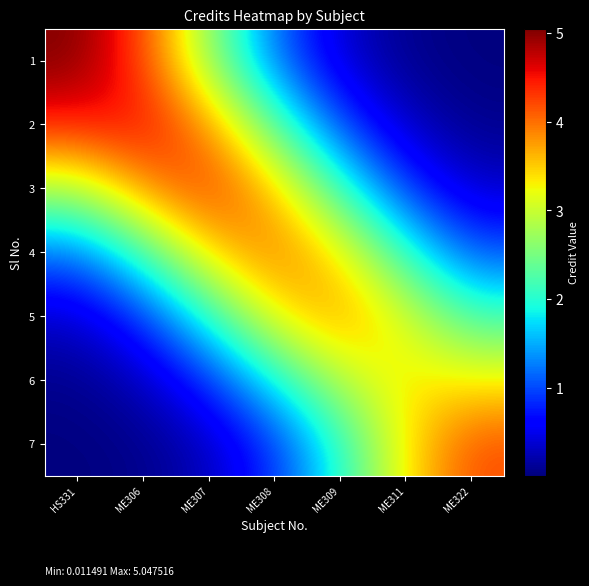

Reading left to right, list all the values displayed in this chart.

1: HS331=5.0	ME306=4.2	ME307=2.7	ME308=1.2	ME309=0.4	ME311=0.1	ME322=0.0
2: HS331=4.5	ME306=4.6	ME307=3.8	ME308=2.3	ME309=1.0	ME311=0.3	ME322=0.1
3: HS331=2.9	ME306=3.8	ME307=4.3	ME308=3.6	ME309=2.1	ME311=0.9	ME322=0.3
4: HS331=1.2	ME306=2.2	ME307=3.5	ME308=4.0	ME309=3.4	ME311=2.0	ME322=1.0
5: HS331=0.3	ME306=0.9	ME307=2.0	ME308=3.3	ME309=3.8	ME311=3.1	ME322=2.2
6: HS331=0.1	ME306=0.3	ME307=0.9	ME308=1.9	ME309=2.9	ME311=3.4	ME322=3.3
7: HS331=0.0	ME306=0.1	ME307=0.3	ME308=0.9	ME309=2.0	ME311=3.3	ME322=4.2